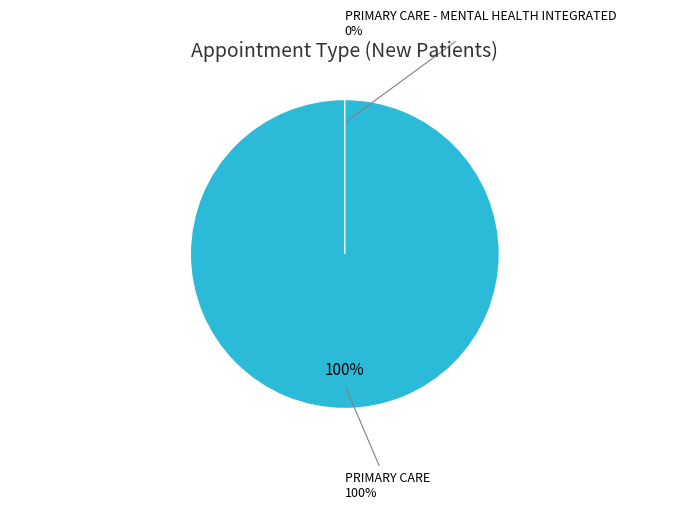

The PRIMARY CARE slice represents 85% of the pie. True or false?

False